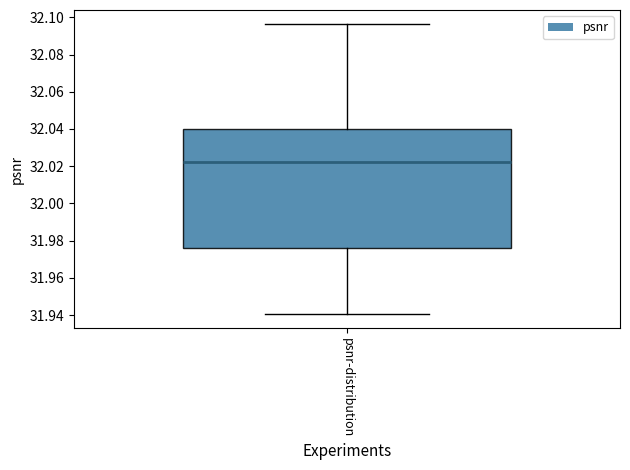

Where is the upper edge of the box for psnr-distribution on the y-axis? The values are not printed on the chart, so give them approximately, as read against the axis.

32.040